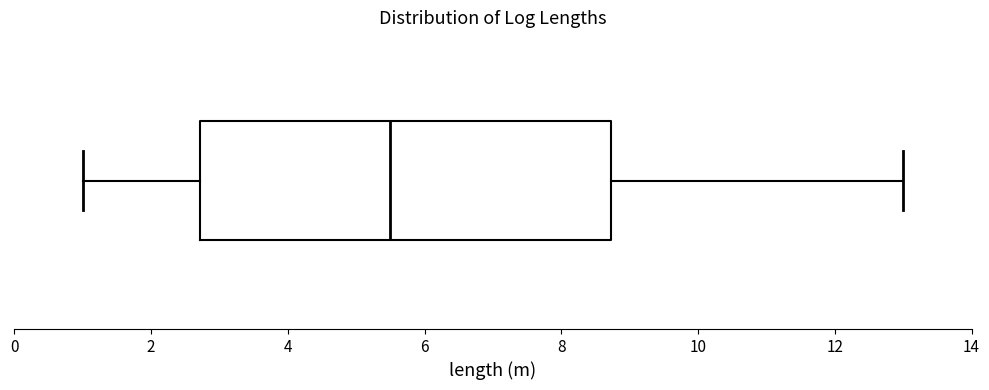

Transcribe this box plot: give where the median line is, the range the box spans, and where the two whiskers end, as read against the x-axis. The values are not printed on the chart, so give them approximately, as read against the axis.

median 5.6, box 2.8 to 8.8, whiskers 1.0 to 13.0